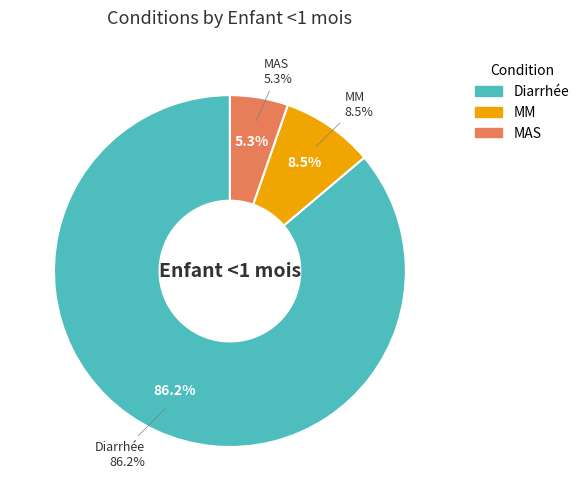

To the nearest percent, what is the difference between the largest and smallest slice percentages?

81%